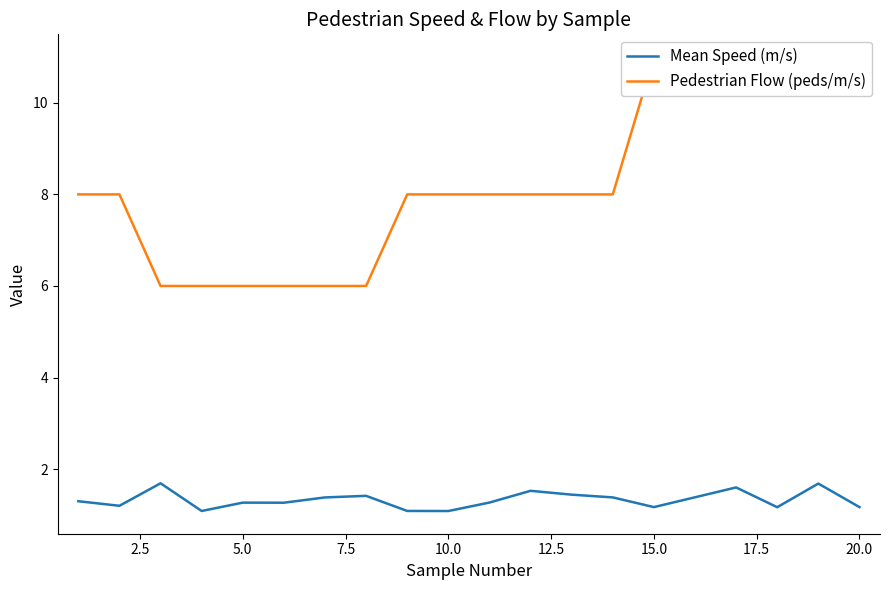

True or false: Pedestrian Flow (peds/m/s) and Mean Speed (m/s) intersect in this chart.

False